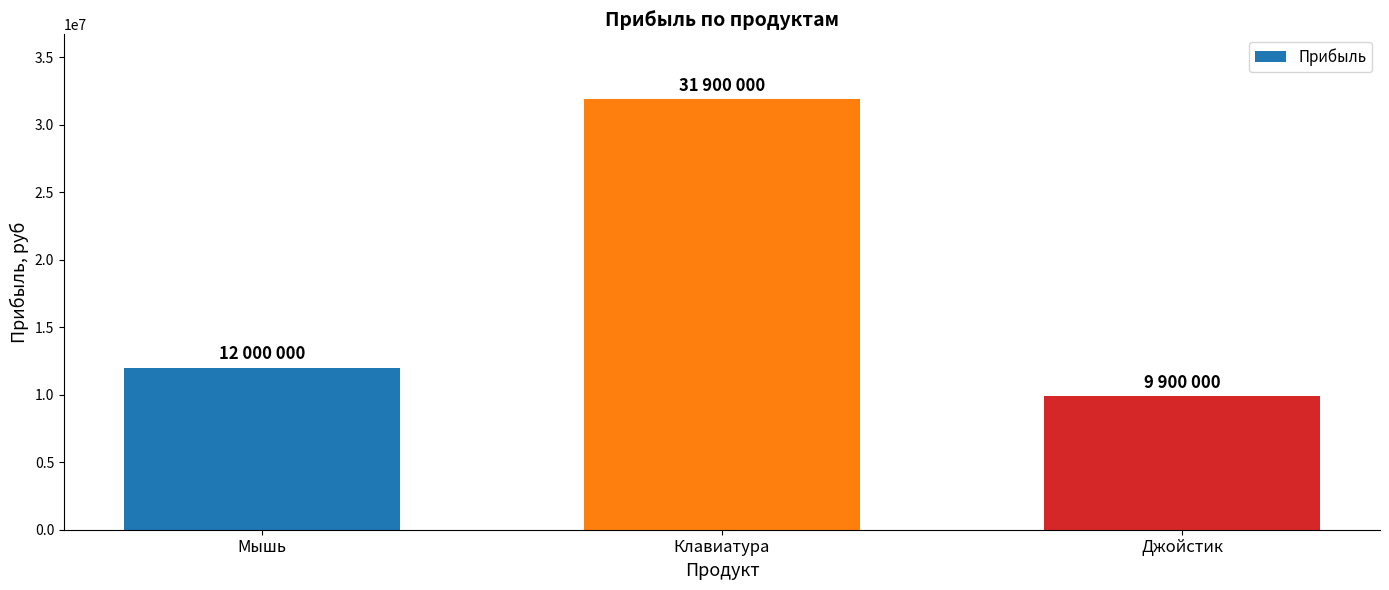

What is the change in value from Мышь to Клавиатура?

+19900000